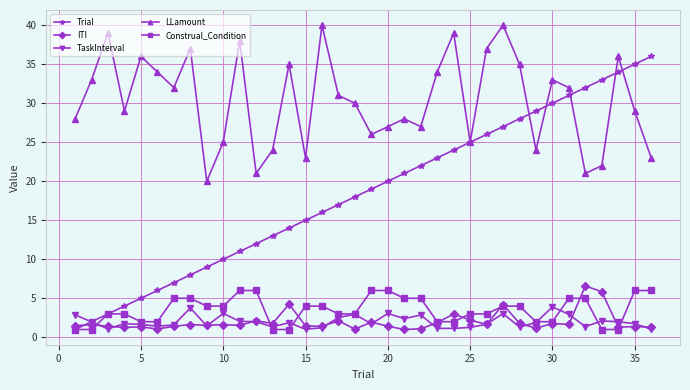

Which series has the largest total across all categories?

LLamount